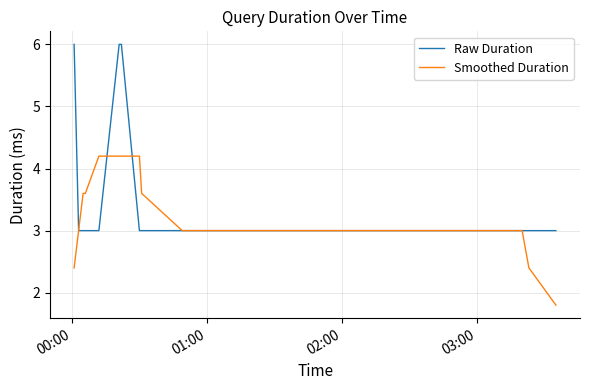

List the series in order of their peak value, highest first.

Raw Duration, Smoothed Duration